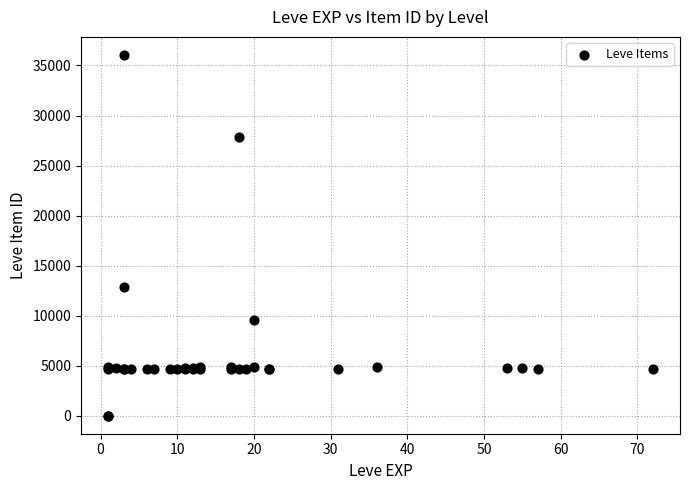

What Y value in the scatter plot is closest to 18029?

12886